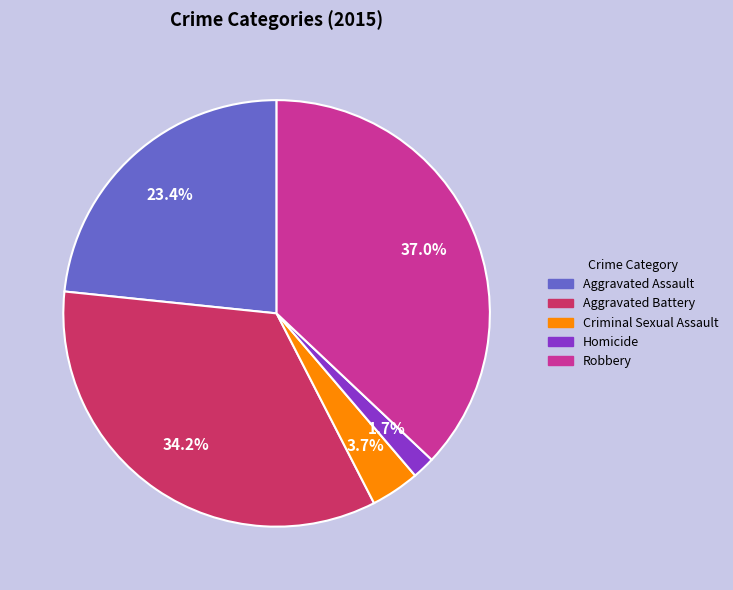

Which slice is the largest?

Robbery